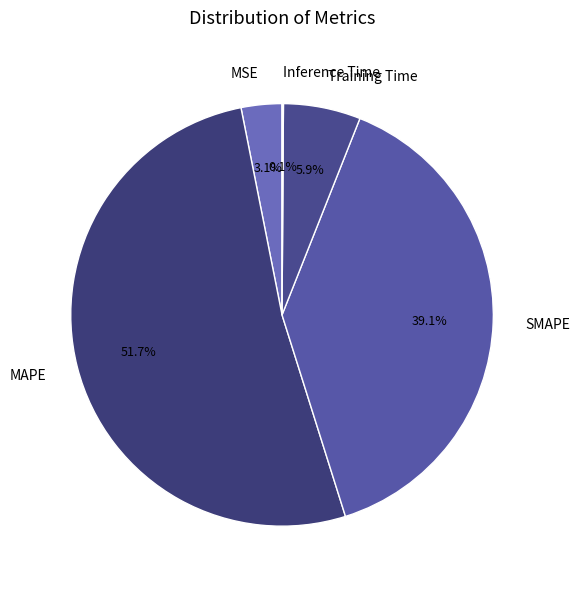

Is there any slice that represents more than half of the pie?

Yes